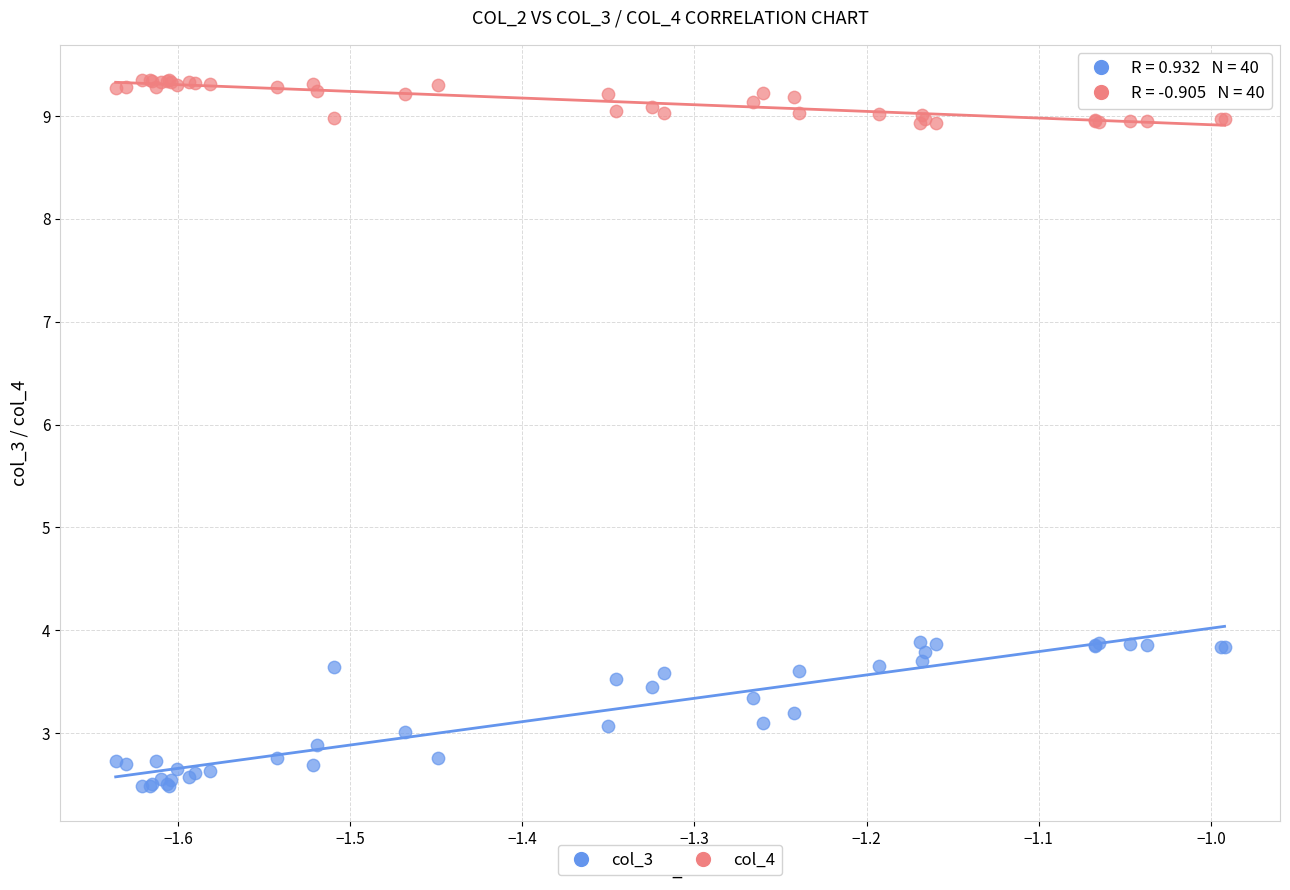

Which series reaches the minimum Y coordinate?

col_3